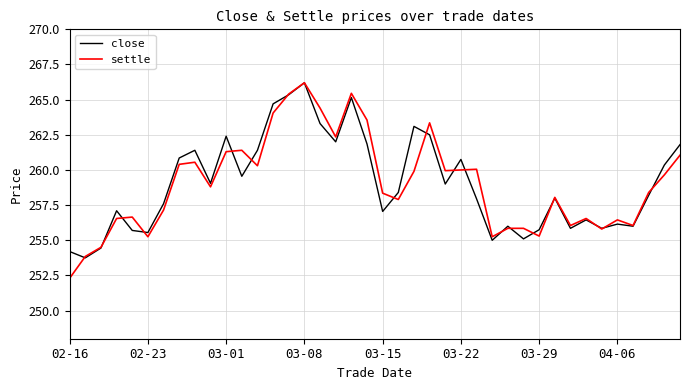

Which series has the largest range (max minus min)?

settle